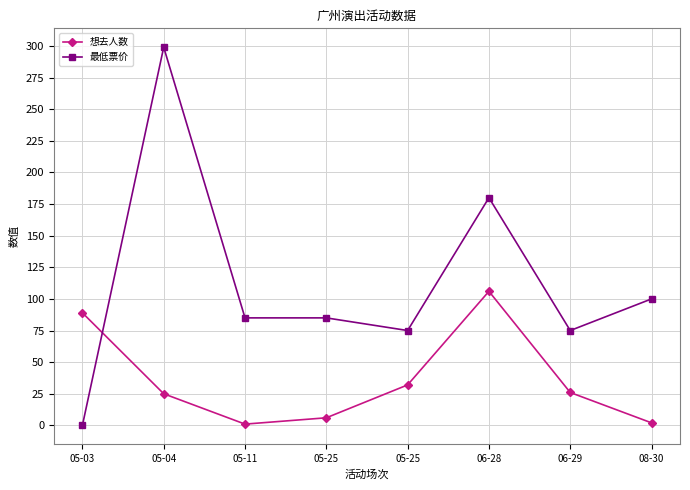

In 最低票价, how many points are higher than both neighbors (excluding endpoints)?

2